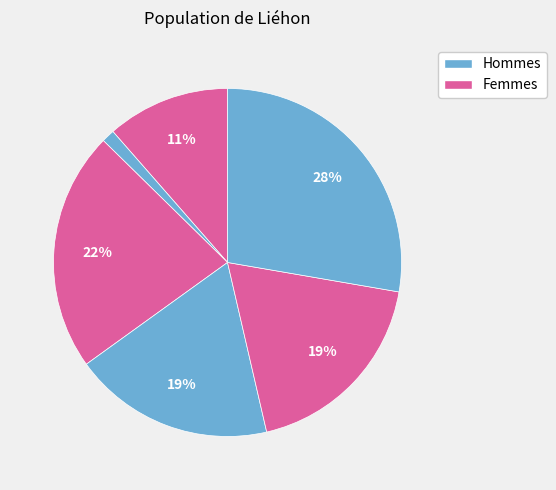

How many slices are in this pie chart?

6